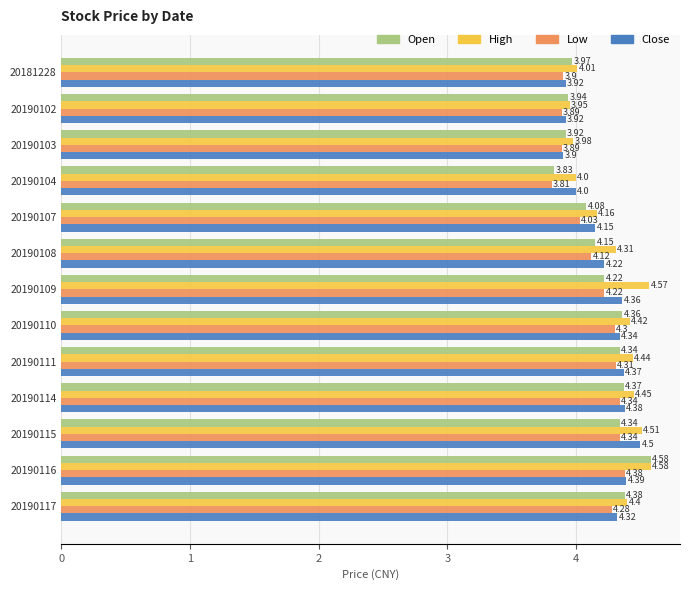

At which category is the sum across all series the highest?

20190116